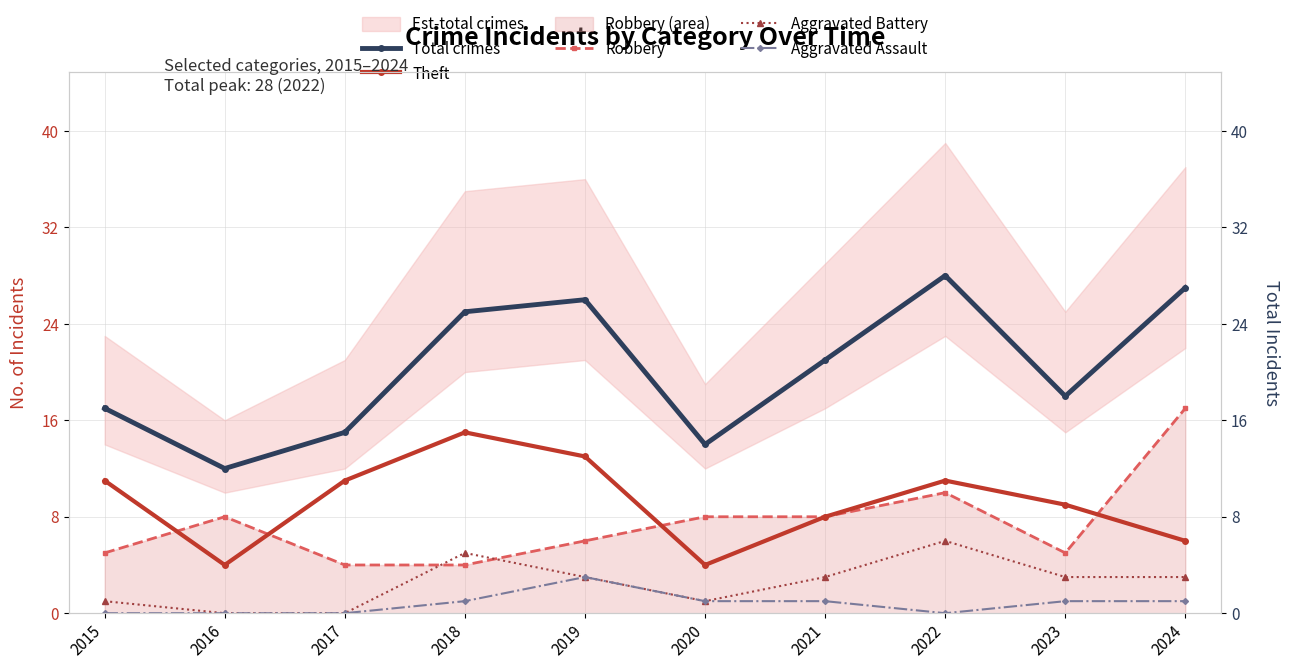

Which category has the lowest value across all series?

2016